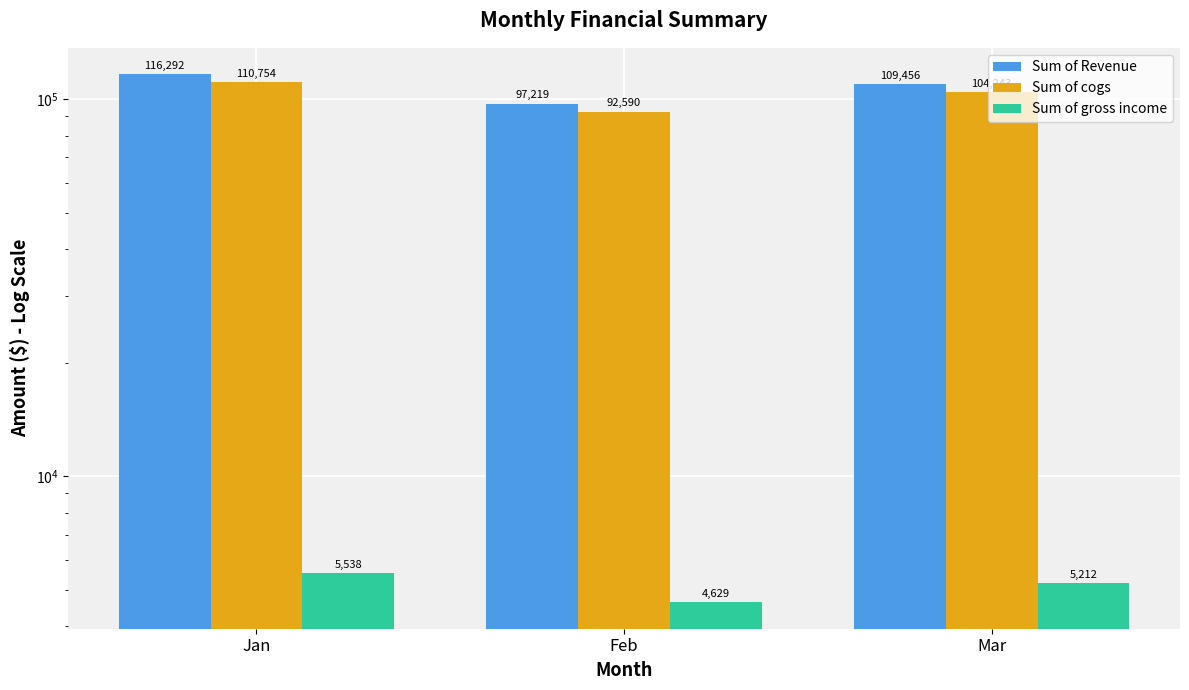

Which has a higher value, Mar or Feb?

Mar